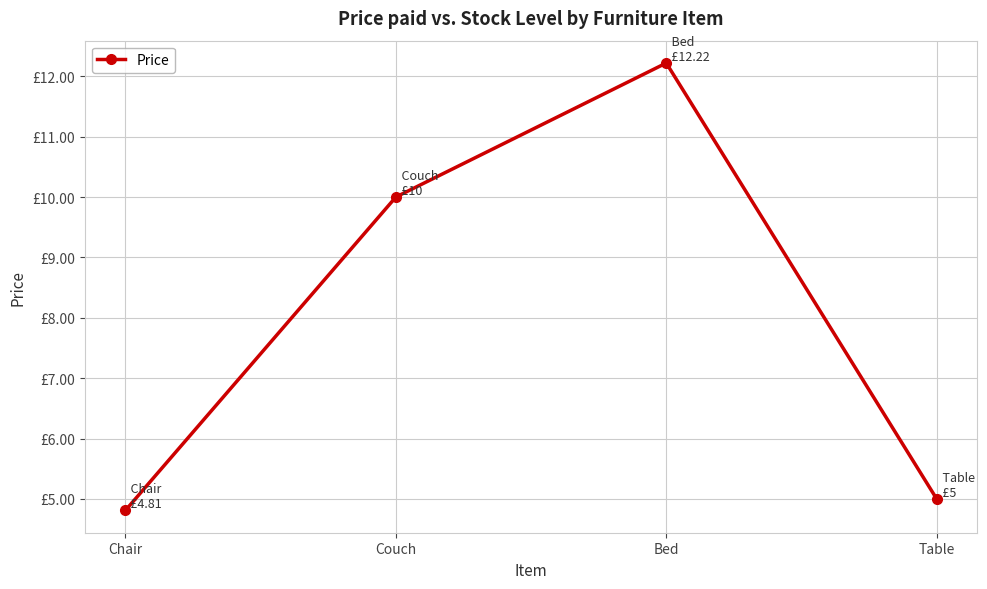

How many interior local peaks (higher than both neighbors) does the data have?

1